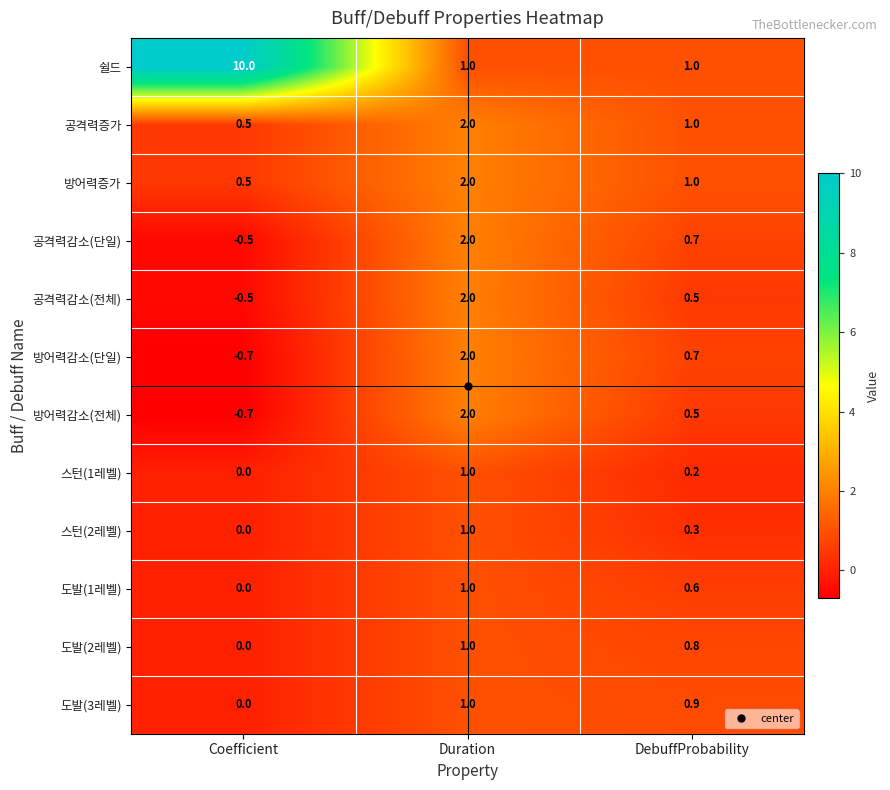

What is the spread (max minus min) of values at Duration?

1.0